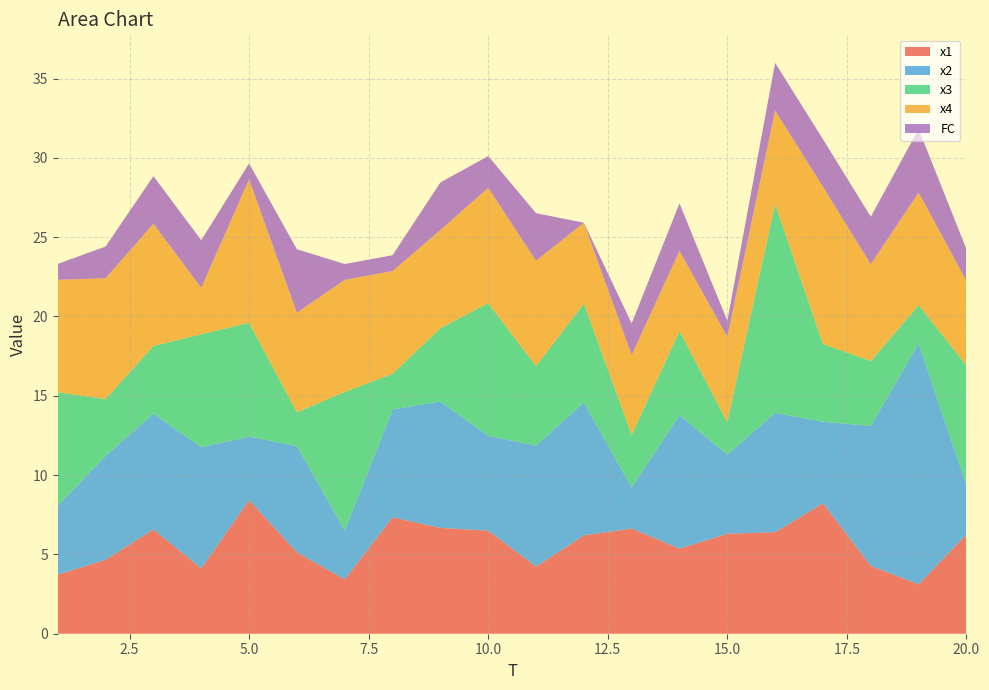

Reading left to right, transcribe all the data shown in this chart.

x1: 1=3.7	2=4.7	3=6.6	4=4.1	5=8.4	6=5.1	7=3.4	8=7.3	9=6.7	10=6.5	11=4.2	12=6.2	13=6.6	14=5.4	15=6.3	16=6.4	17=8.2	18=4.3	19=3.1	20=6.3
x2: 1=4.3	2=6.5	3=7.3	4=7.6	5=4.0	6=6.7	7=3.1	8=6.8	9=8.0	10=6.0	11=7.6	12=8.4	13=2.6	14=8.4	15=5.0	16=7.5	17=5.1	18=8.8	19=15.2	20=3.1
x3: 1=7.2	2=3.6	3=4.3	4=7.1	5=7.2	6=2.1	7=8.7	8=2.2	9=4.6	10=8.4	11=5.0	12=6.2	13=3.3	14=5.3	15=2.0	16=13.2	17=4.9	18=4.1	19=2.4	20=7.5
x4: 1=7.1	2=7.6	3=7.7	4=2.9	5=9.0	6=6.3	7=7.1	8=6.5	9=6.2	10=7.3	11=6.7	12=5.1	13=5.0	14=5.1	15=5.4	16=5.9	17=9.9	18=6.1	19=7.1	20=5.3
FC: 1=1.0	2=2.0	3=3.0	4=3.0	5=1.0	6=4.0	7=1.0	8=1.0	9=3.0	10=2.0	11=3.0	12=0.0	13=2.0	14=3.0	15=1.0	16=3.0	17=3.0	18=3.0	19=4.0	20=2.0